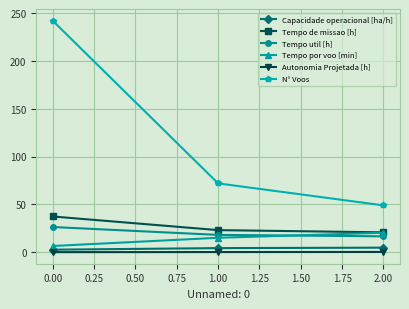

True or false: N° Voos has a value of 242.0 at 0.00.

True